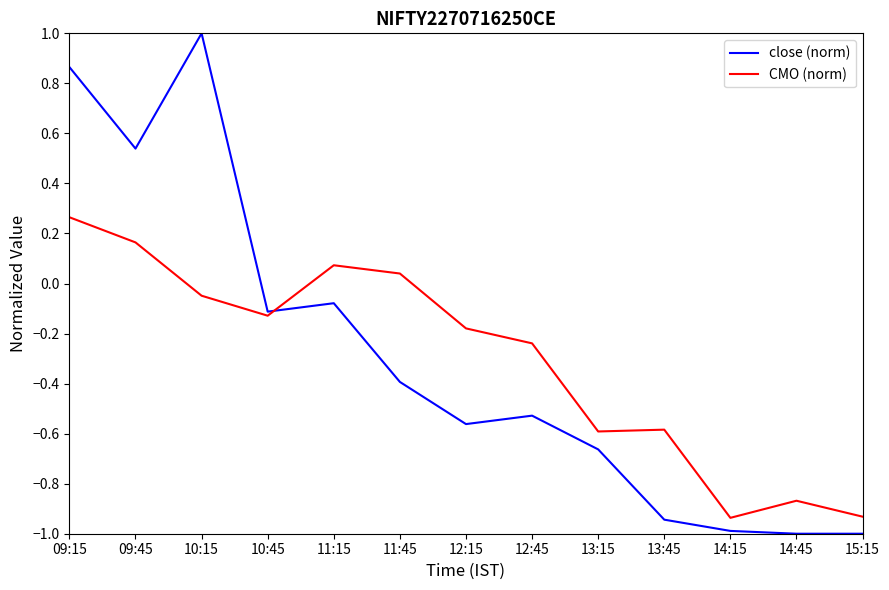

Which series ends up on top after the final intersection of close (norm) and CMO (norm)?

CMO (norm)